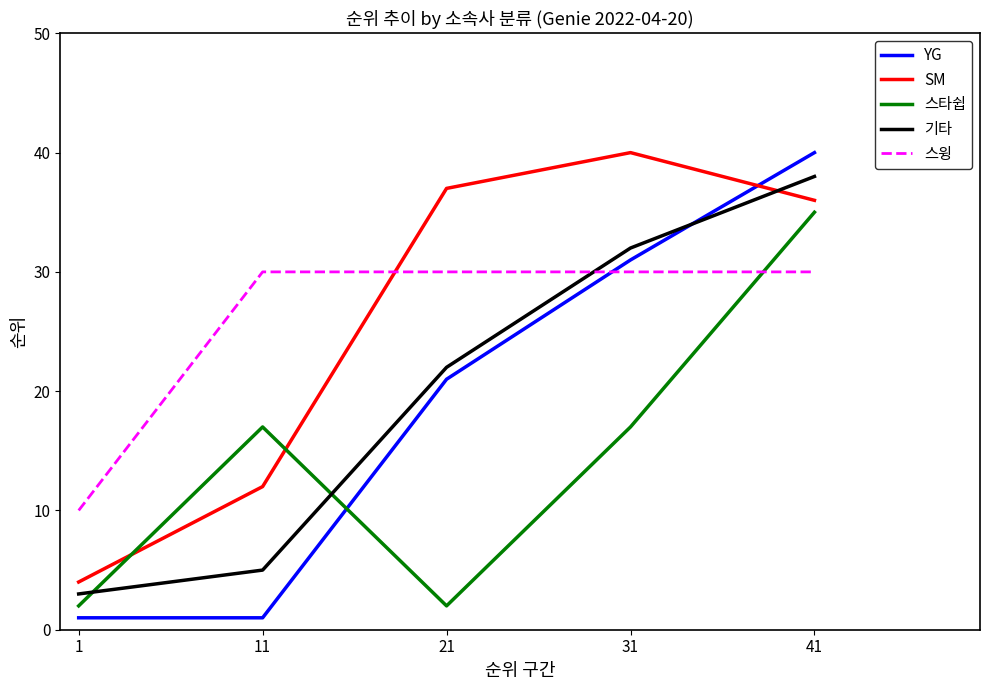

Which category has the highest value in the YG series?

41